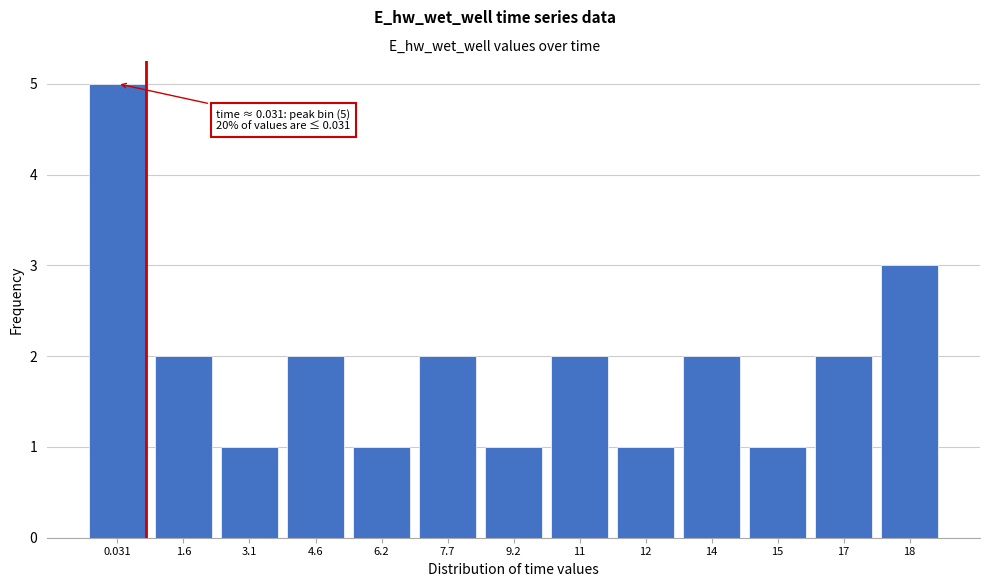

Reading left to right, list all the values displayed in this chart.

5	2	1	2	1	2	1	2	1	2	1	2	3